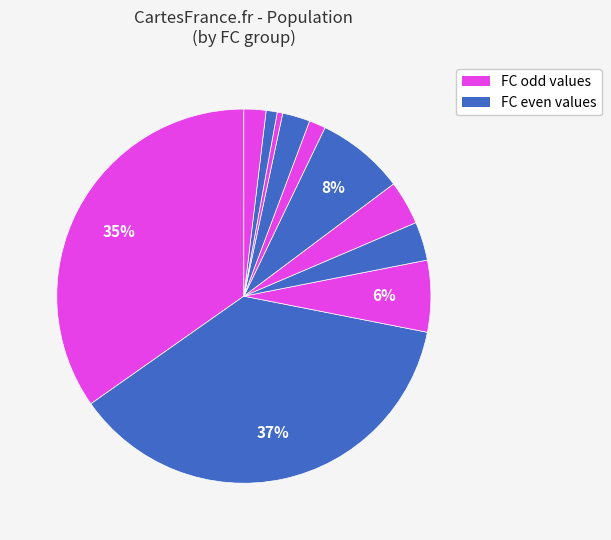

How many slices are in this pie chart?

11